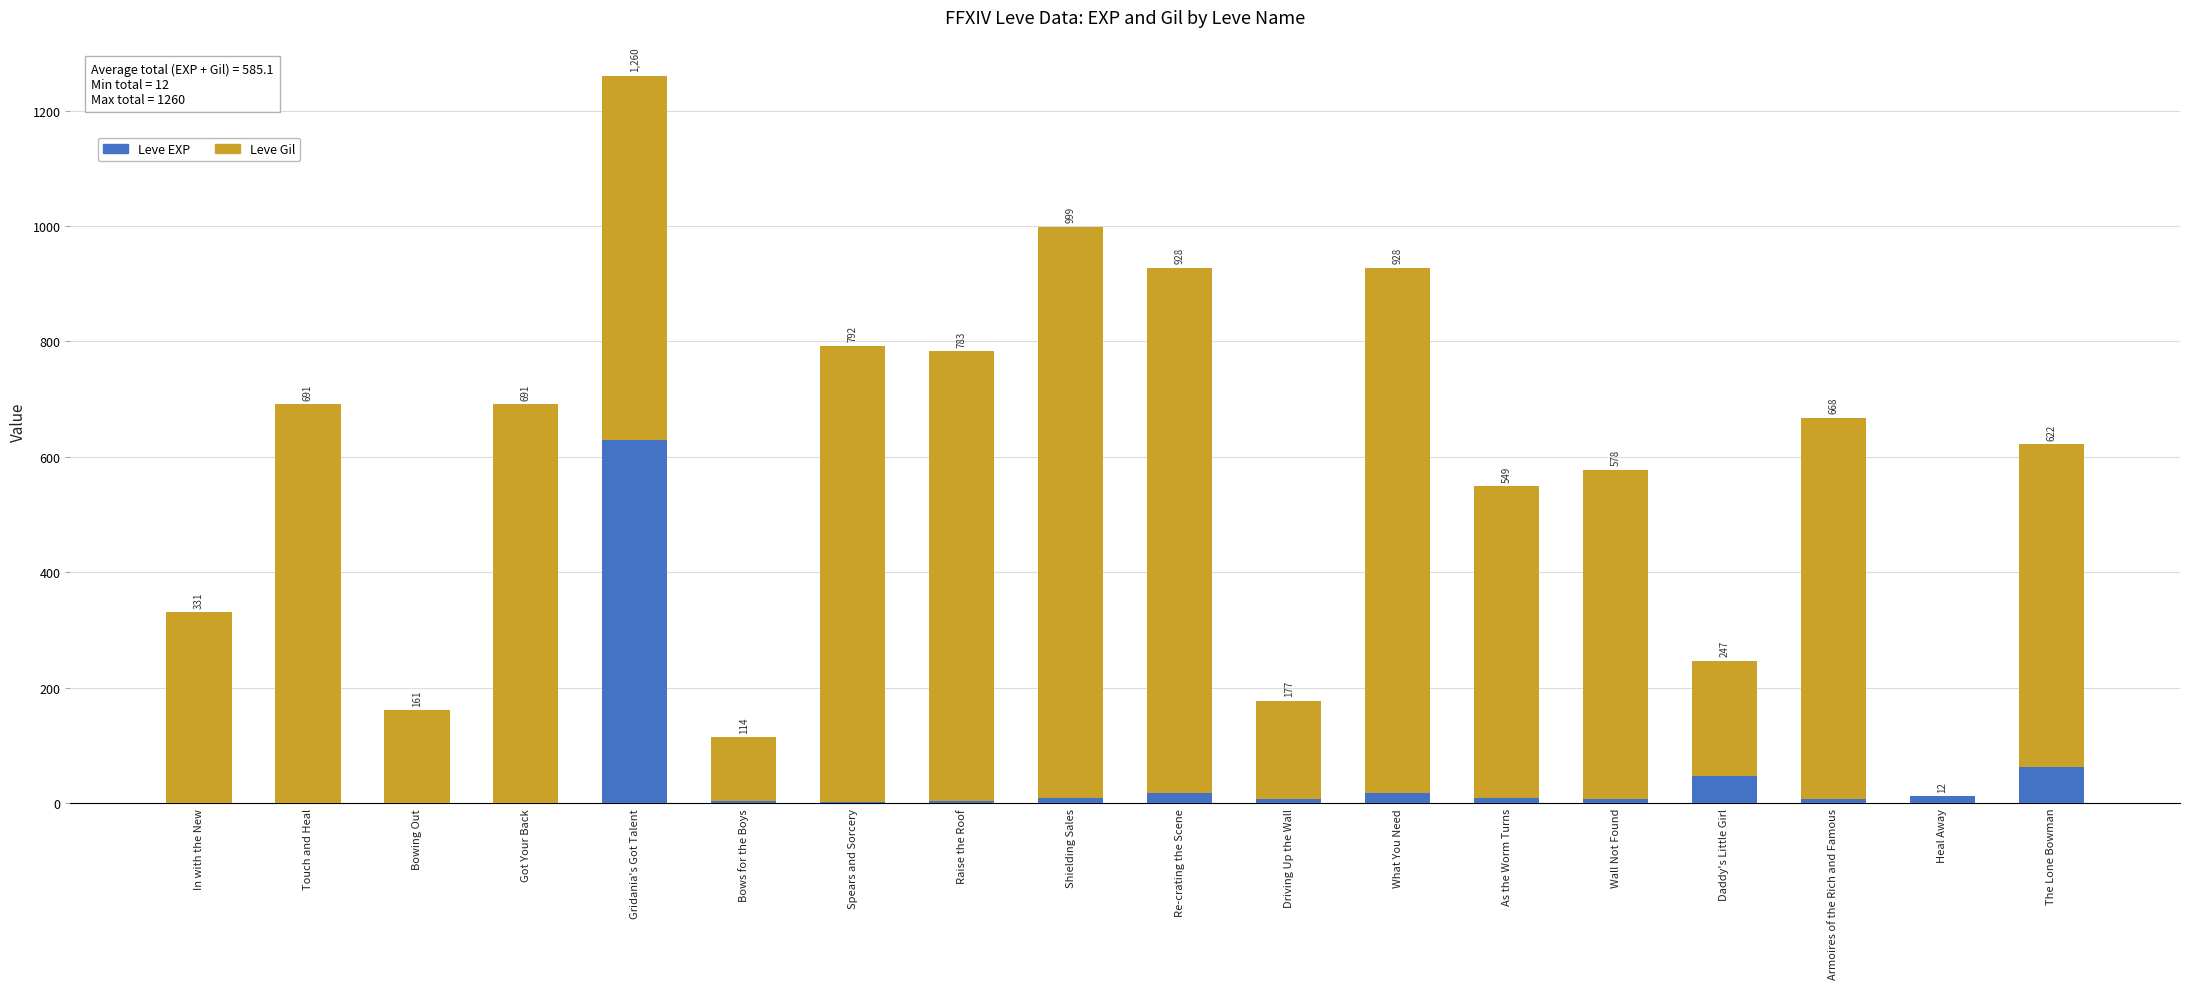

What is the sum of all Leve EXP values?

841